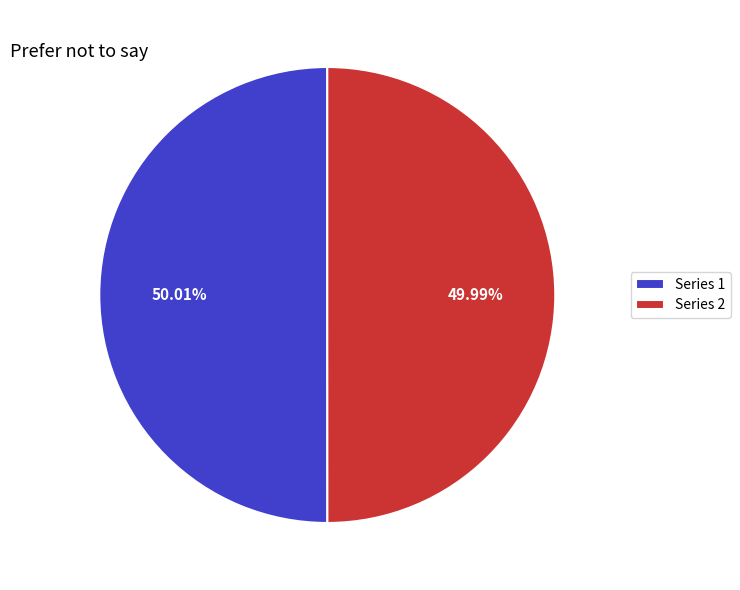

Is the sum of Series 2 and Series 1 greater than half?

Yes